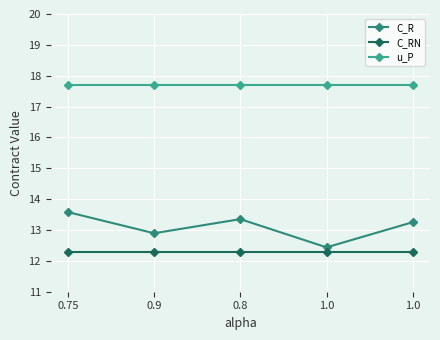

What is the sum of the C_R values at 1.0 and 0.8?

26.6